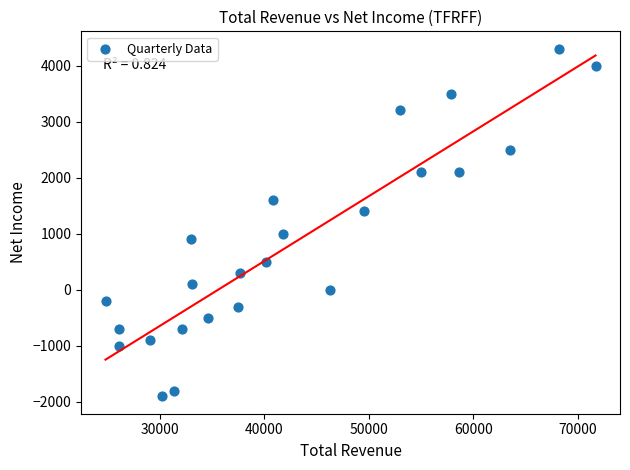

What is the range of X values (max minus min)?

46900